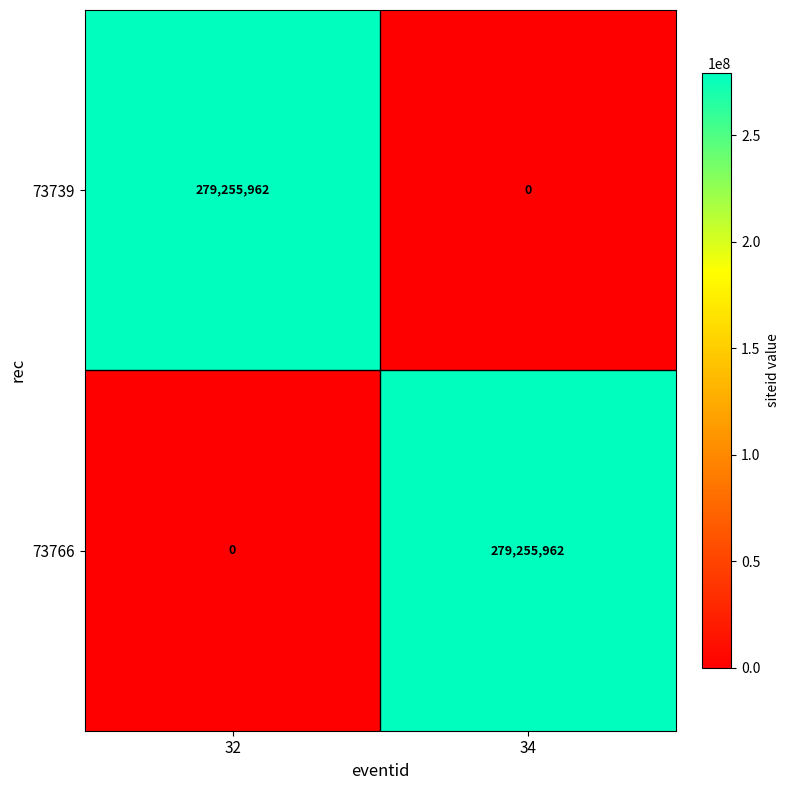

What is the difference between the highest and lowest values at 34?

279255962